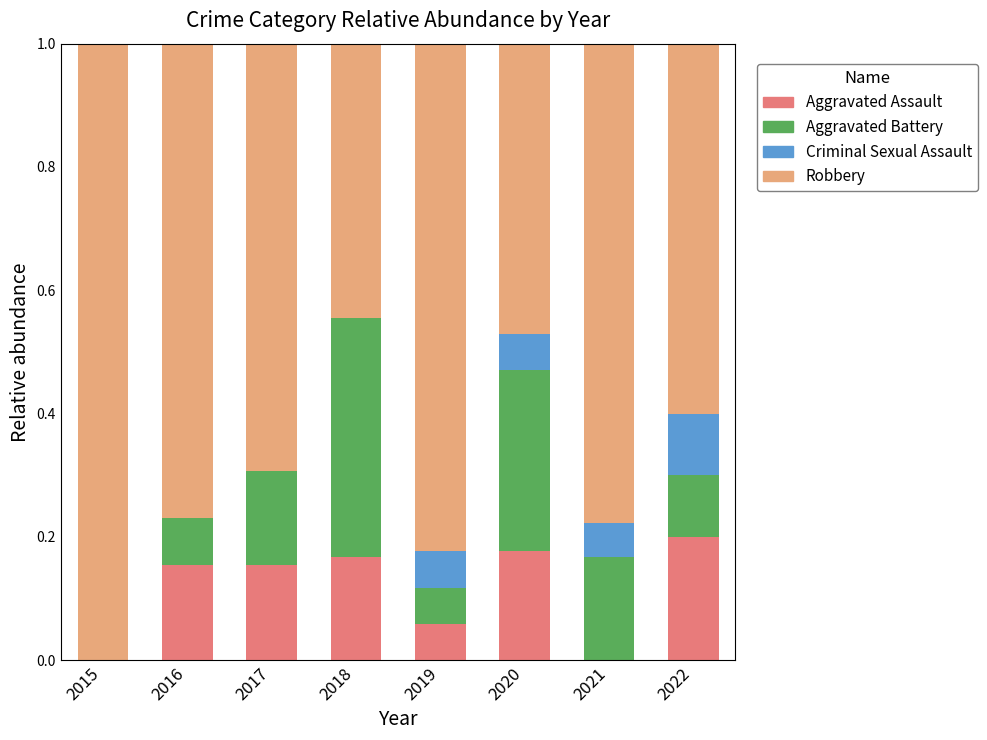

Which category has the highest value in the Aggravated Assault series?

2022